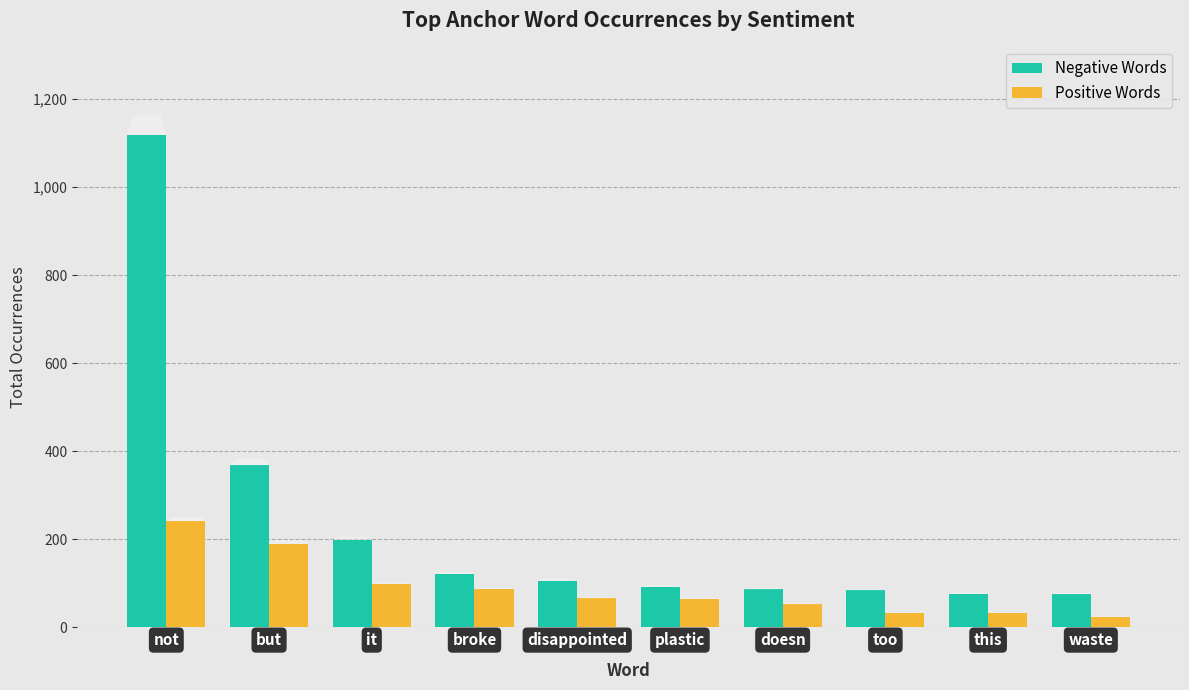

The value of Negative Words at disappointed is 63. True or false?

False